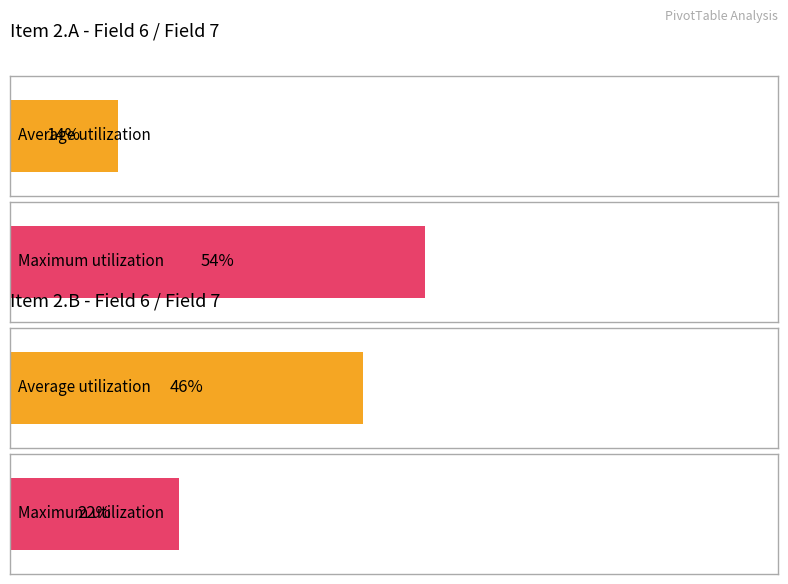

Is it true that Item 2.B Sum of Field 7 equals 6 at Item 4.B?

False